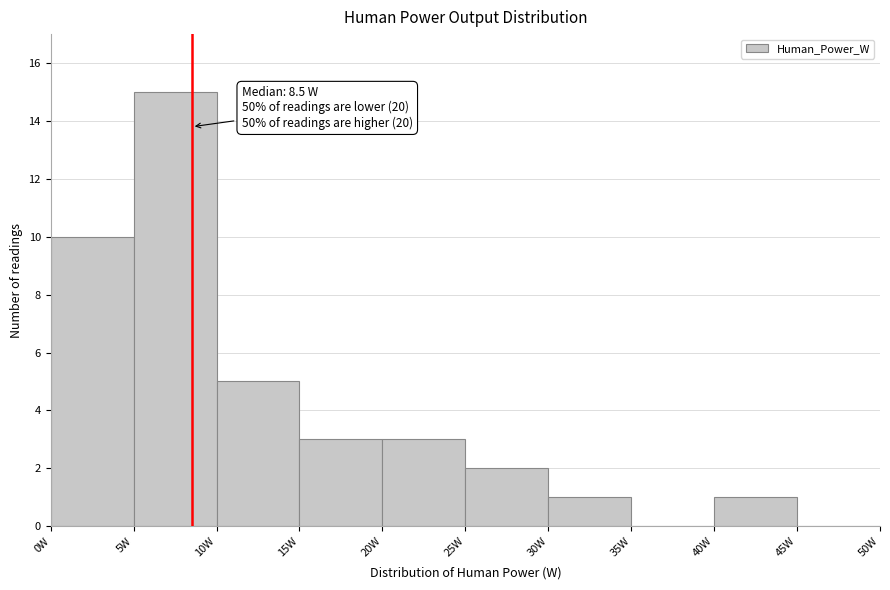

Which range on the x-axis has the tallest bar?

5 to 10